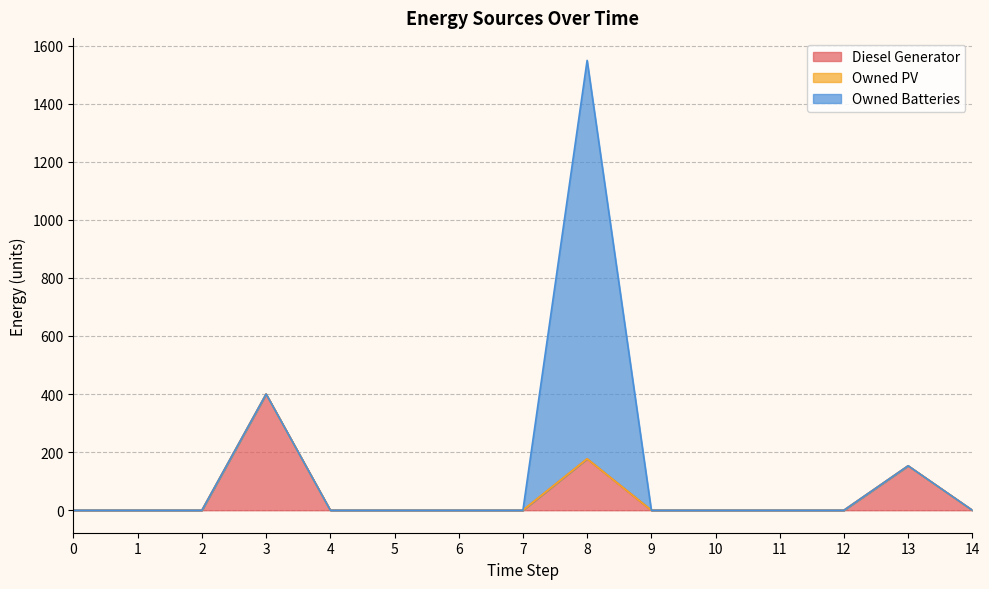

True or false: Diesel Generator and Owned Batteries intersect in this chart.

False